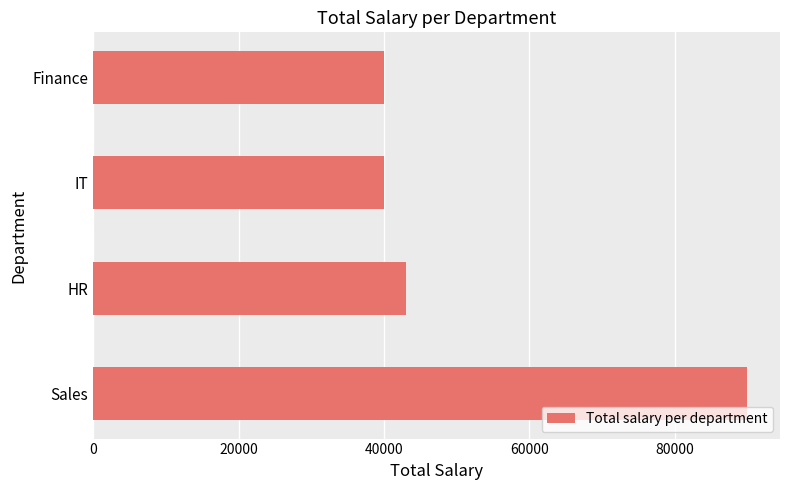

What is the sum of all values?

213000